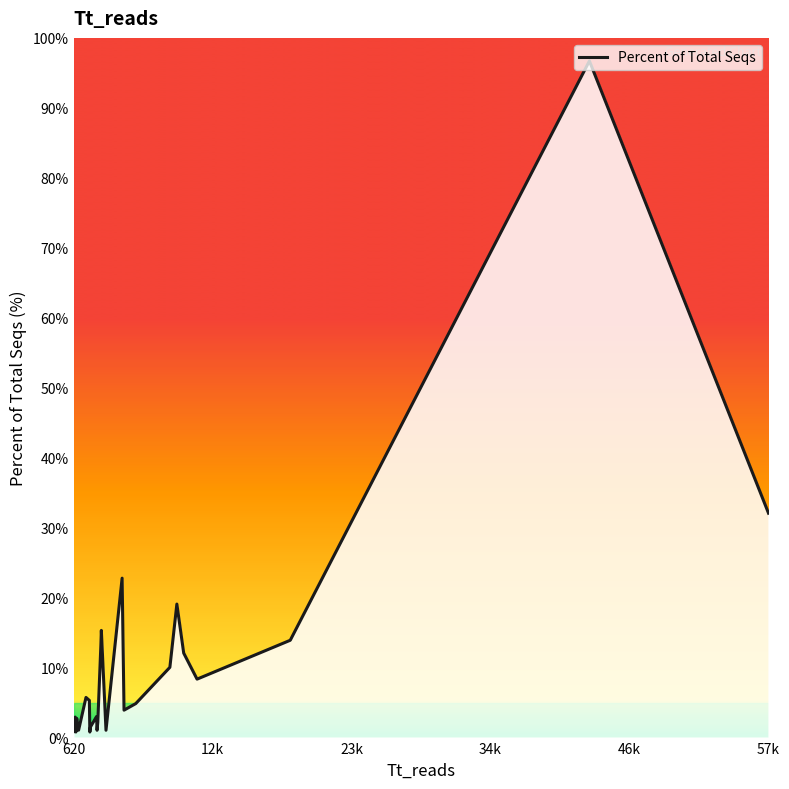

What is the maximum value shown in the chart?

96.7